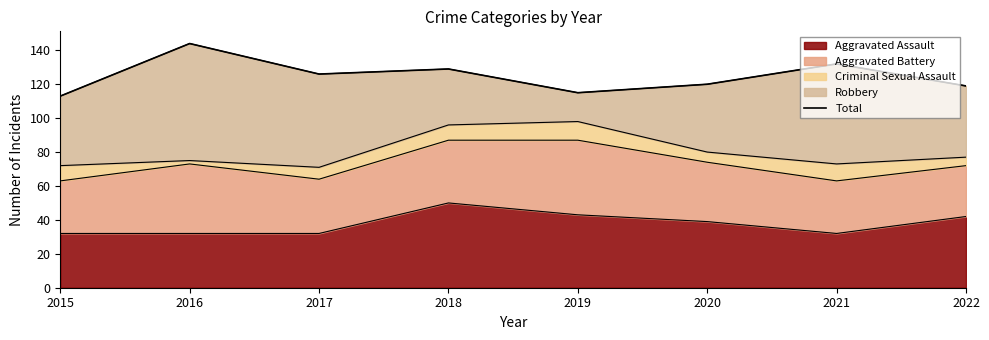

What is the average value?

125